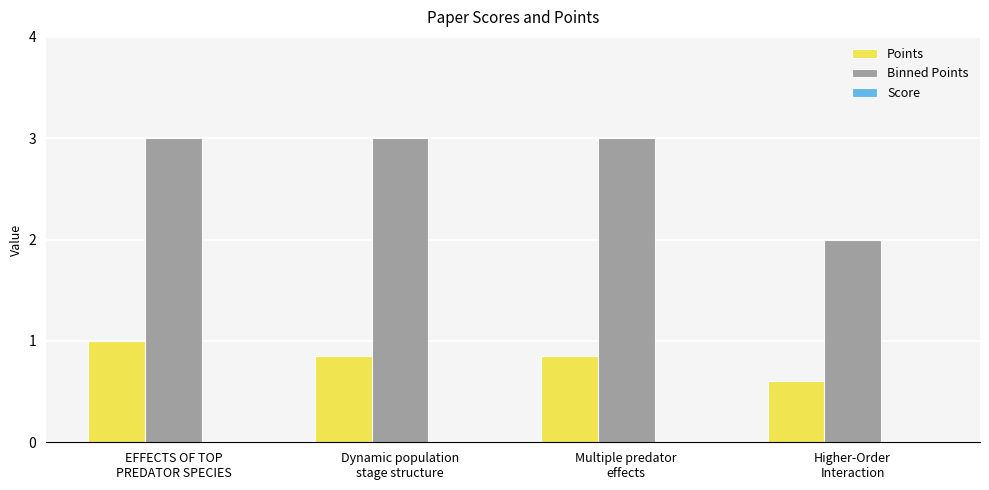

Are the bars grouped side by side (vs. stacked)?

Yes